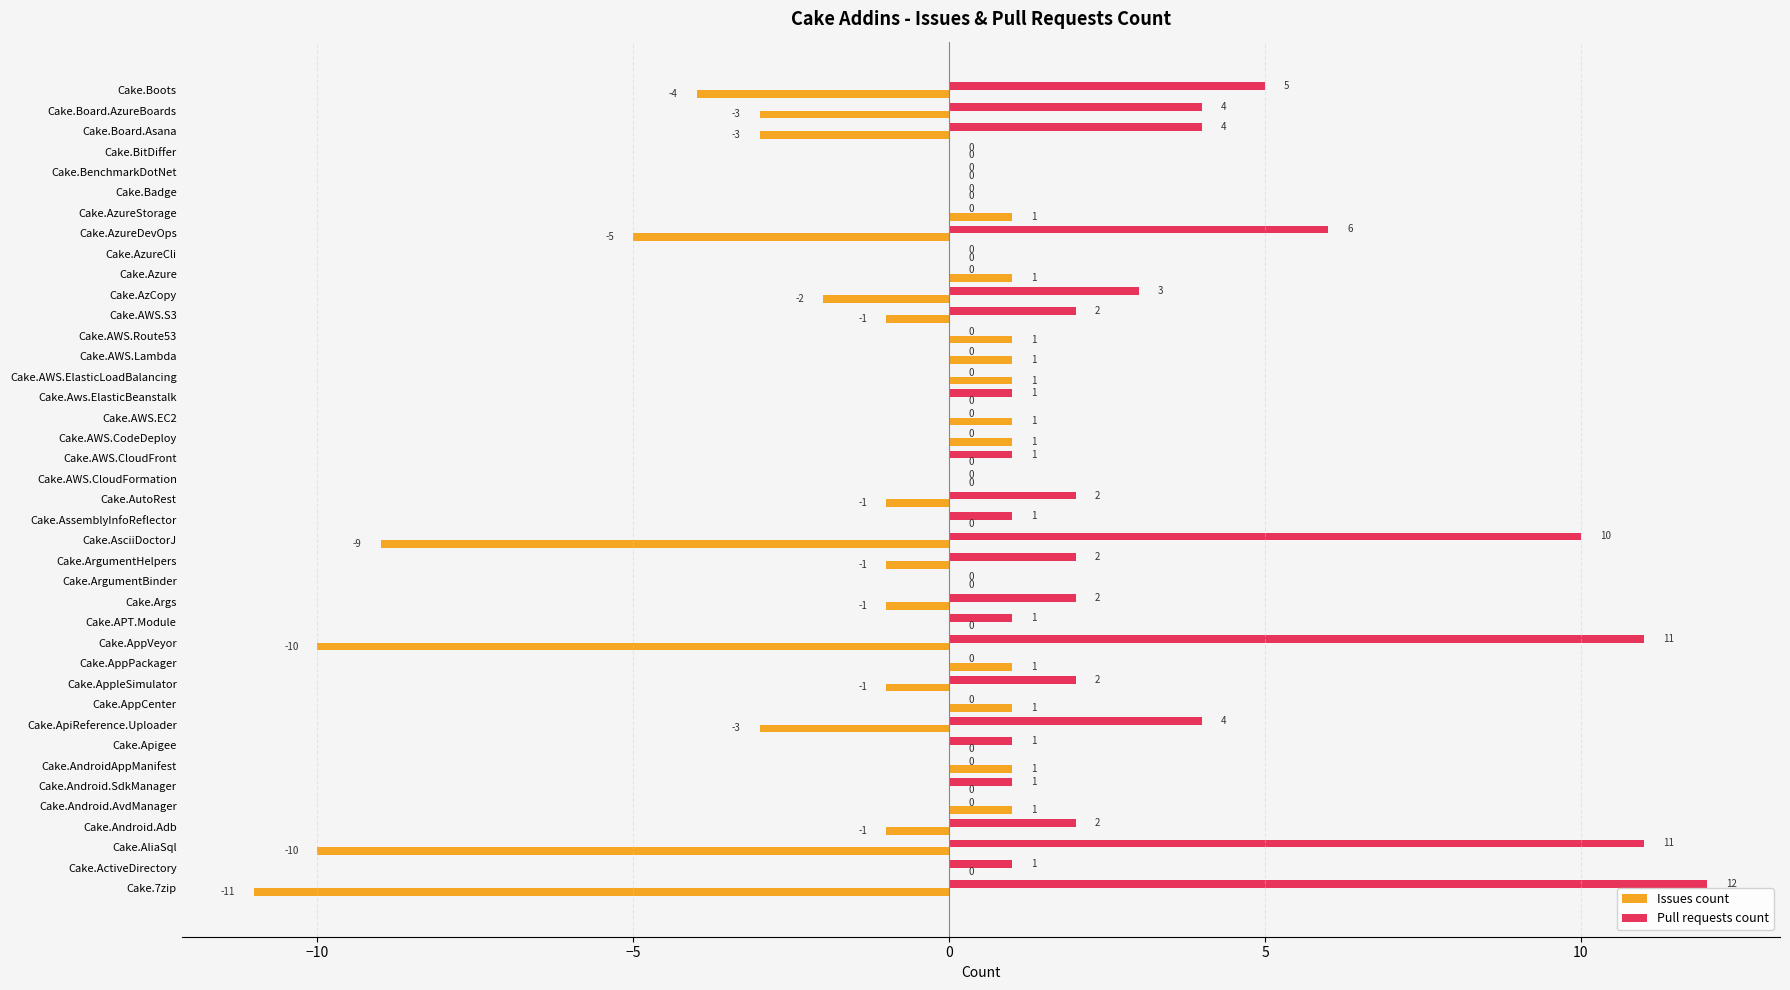

How many distinct data groups are displayed?

2